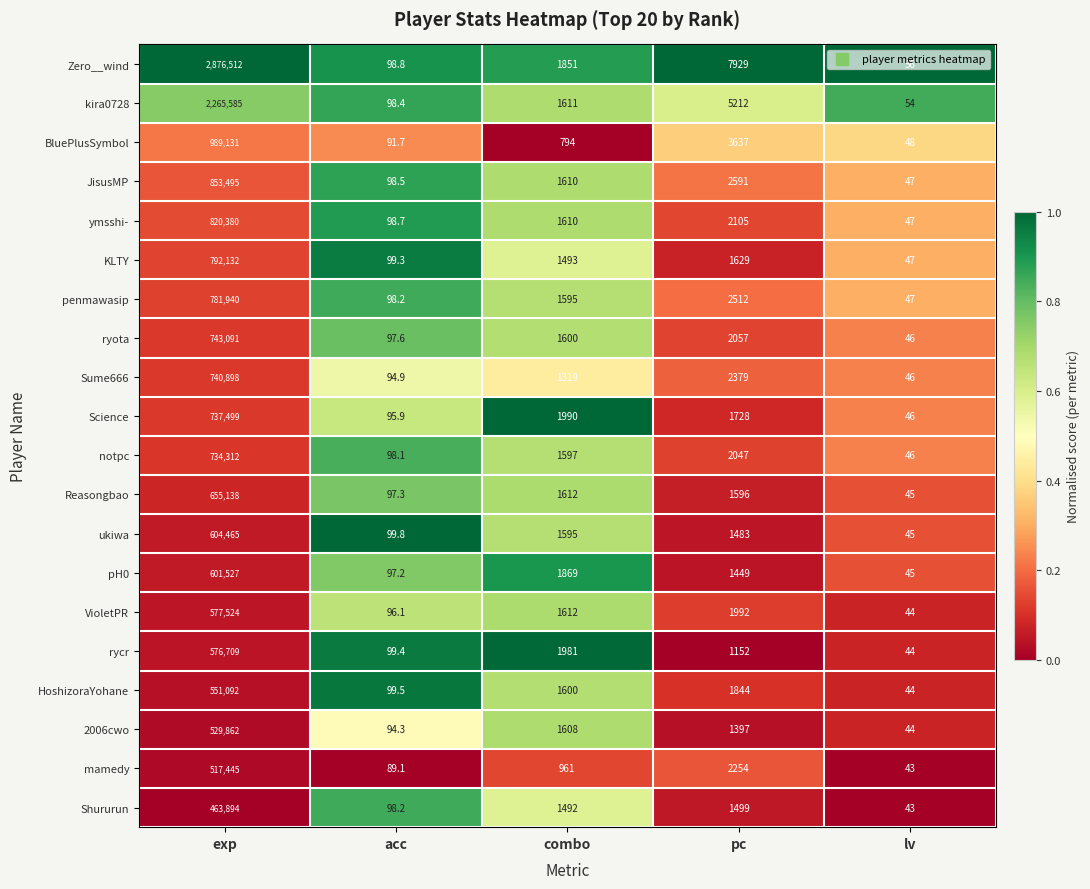

True or false: ukiwa has a value of 672.4 at combo.

False